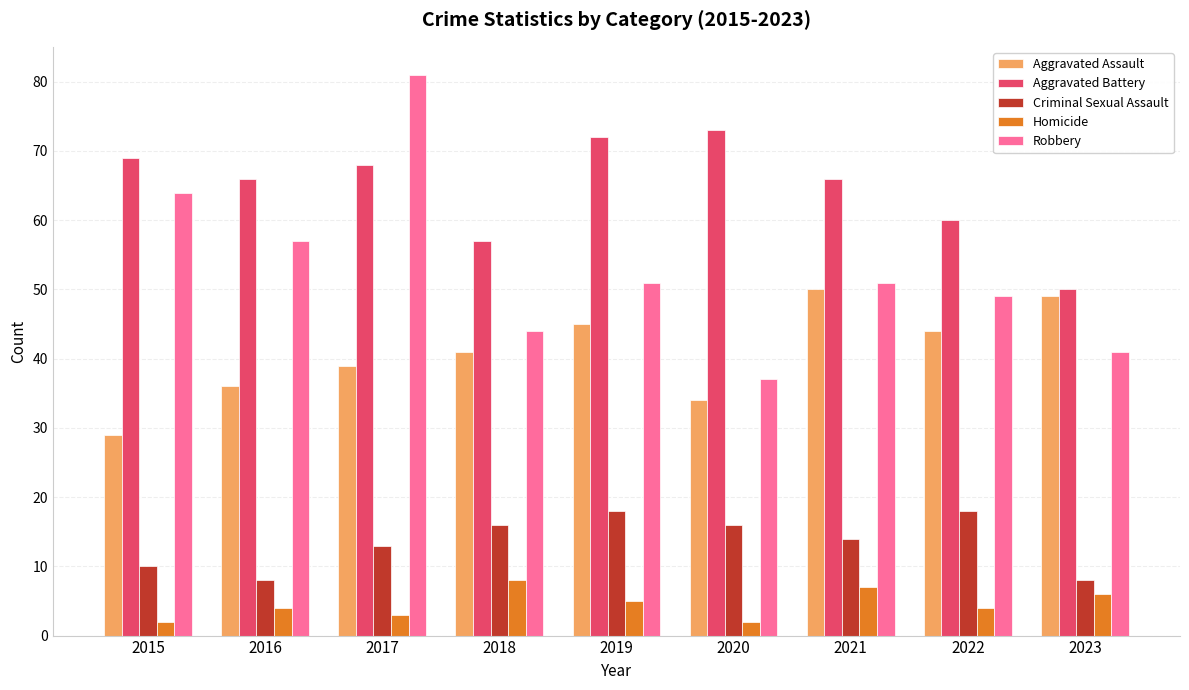

The value of Aggravated Assault at 2017 is 39. True or false?

True